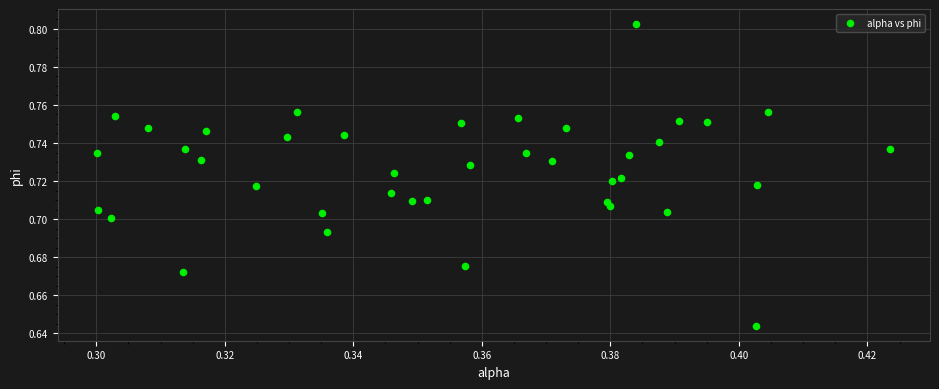

How many points are shown in the scatter plot?

40